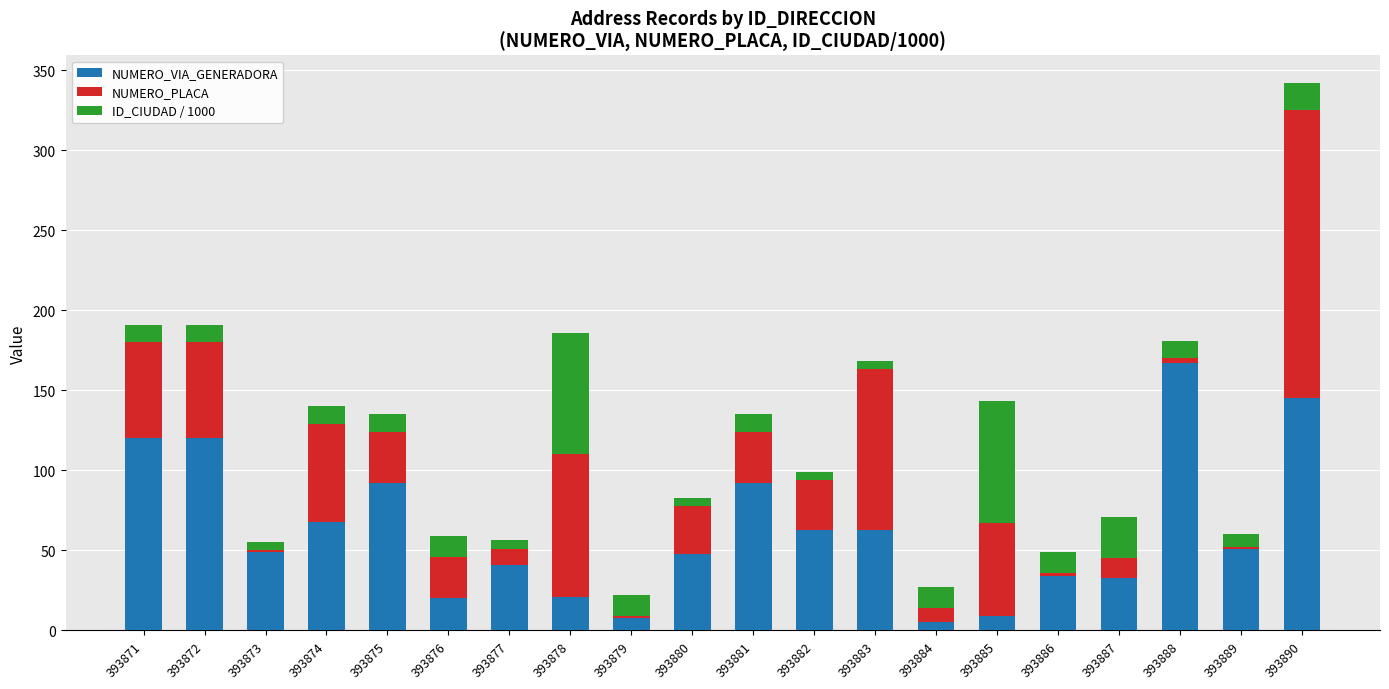

At which category is the sum across all series the highest?

393890